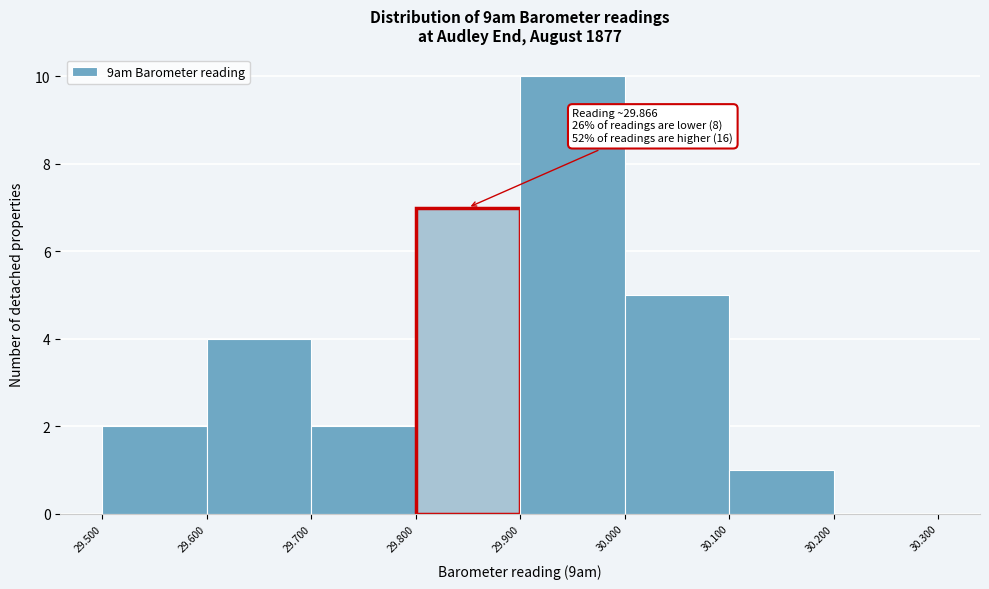

Which range on the x-axis has the tallest bar?

29.900 to 30.000